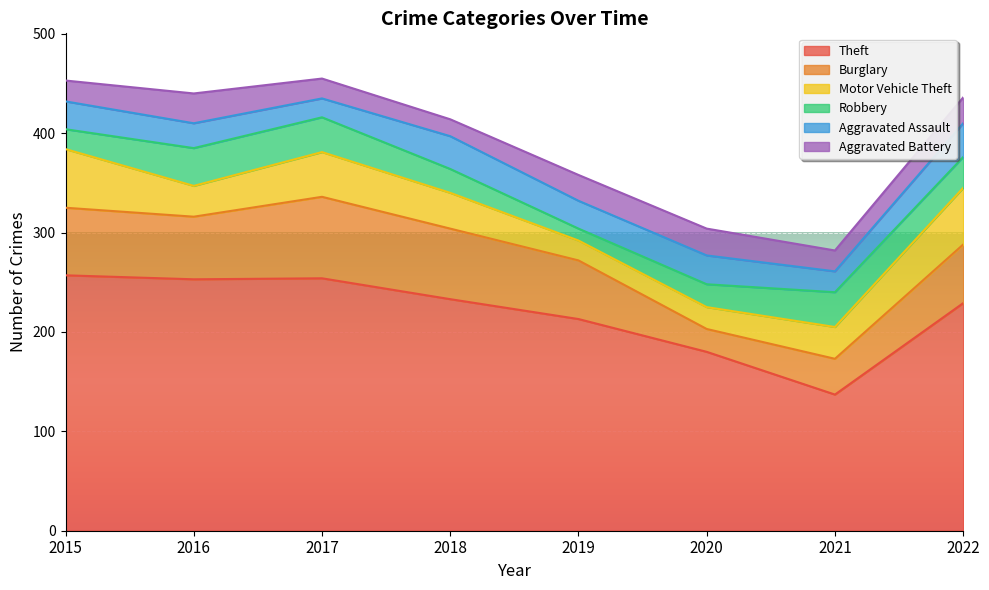

The value of Theft at 2015 is 257. True or false?

True